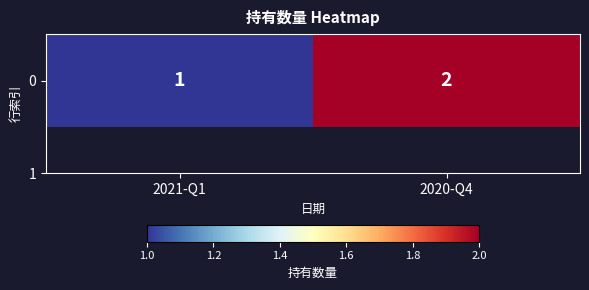

What is the difference between the maximum and minimum values?

1